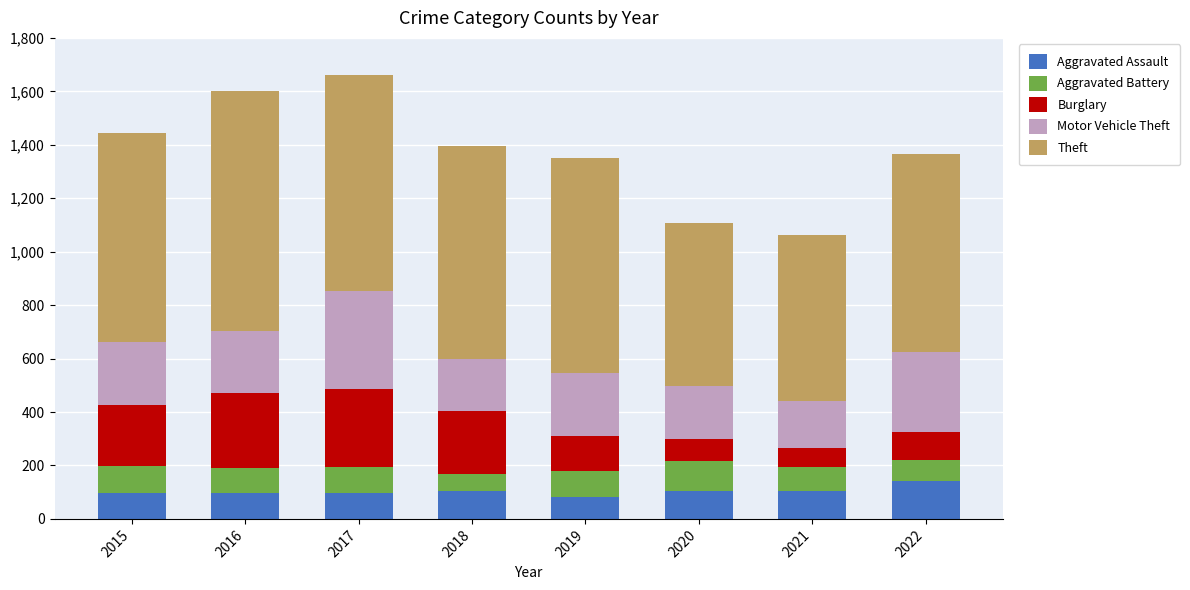

Are the bars grouped side by side (vs. stacked)?

No